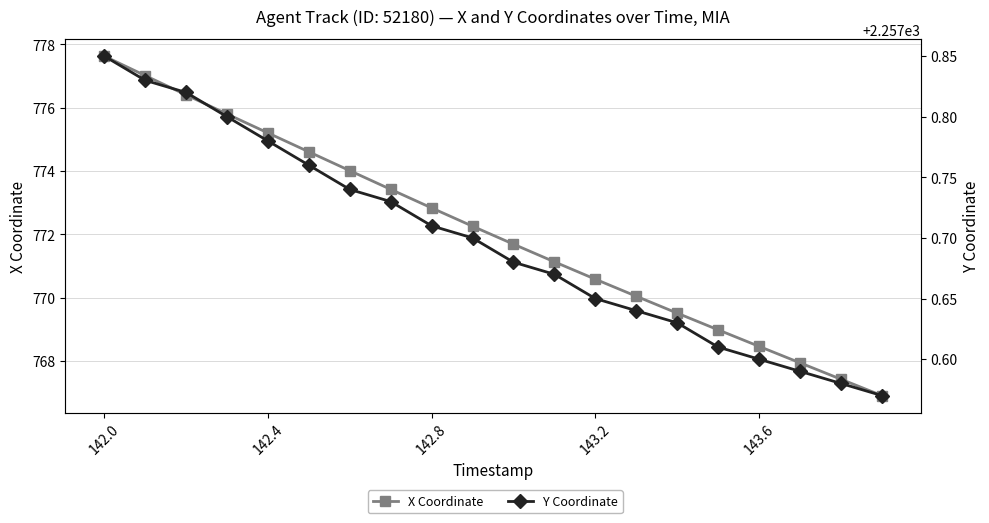

List the series in order of their peak value, lowest first.

X Coordinate, Y Coordinate